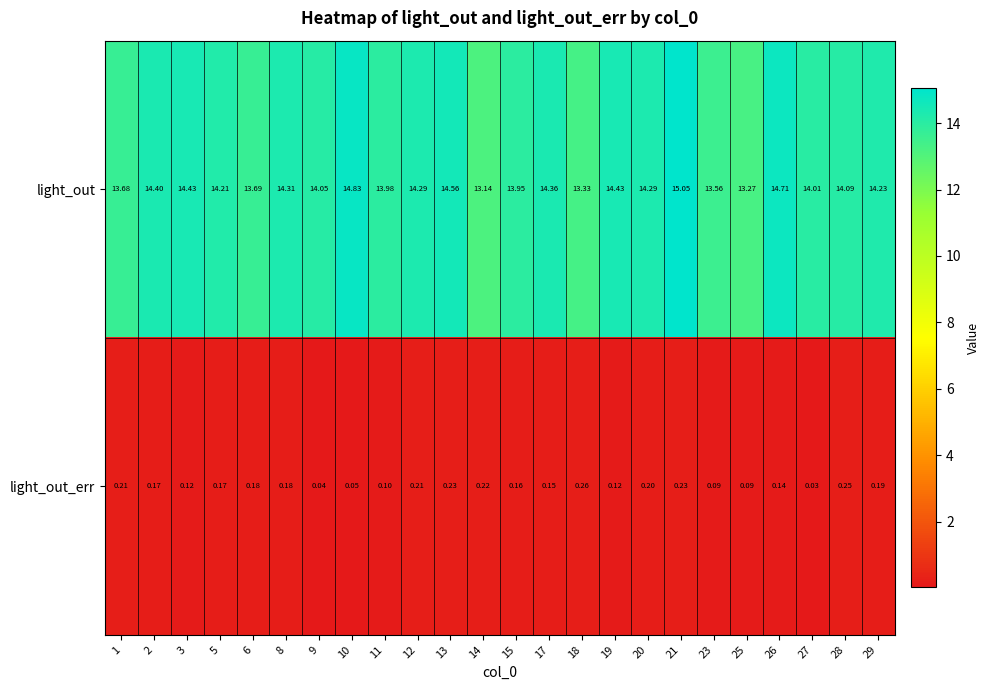

Is the value of light_out_err at 25 greater than the value of light_out at 29?

No